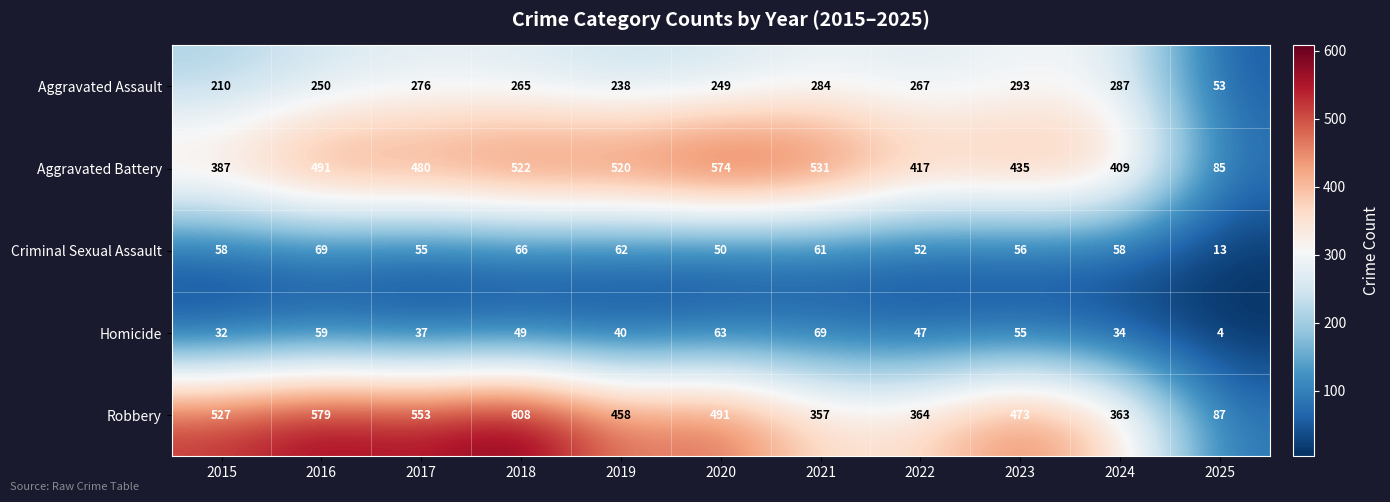

What is the total value across all series at 2018?

1510